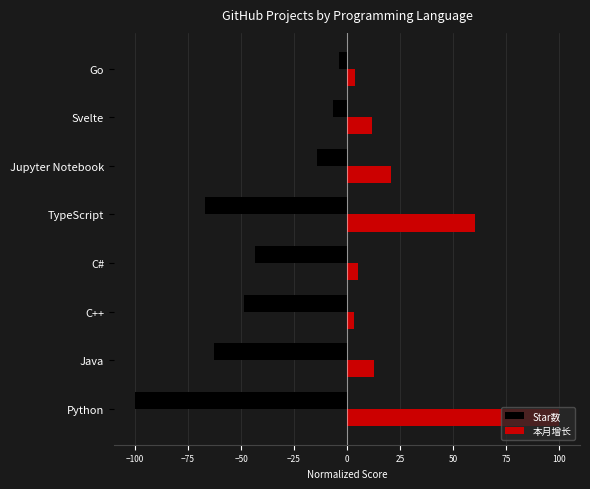

What value does the Star数 series have at Jupyter Notebook?

-14.1